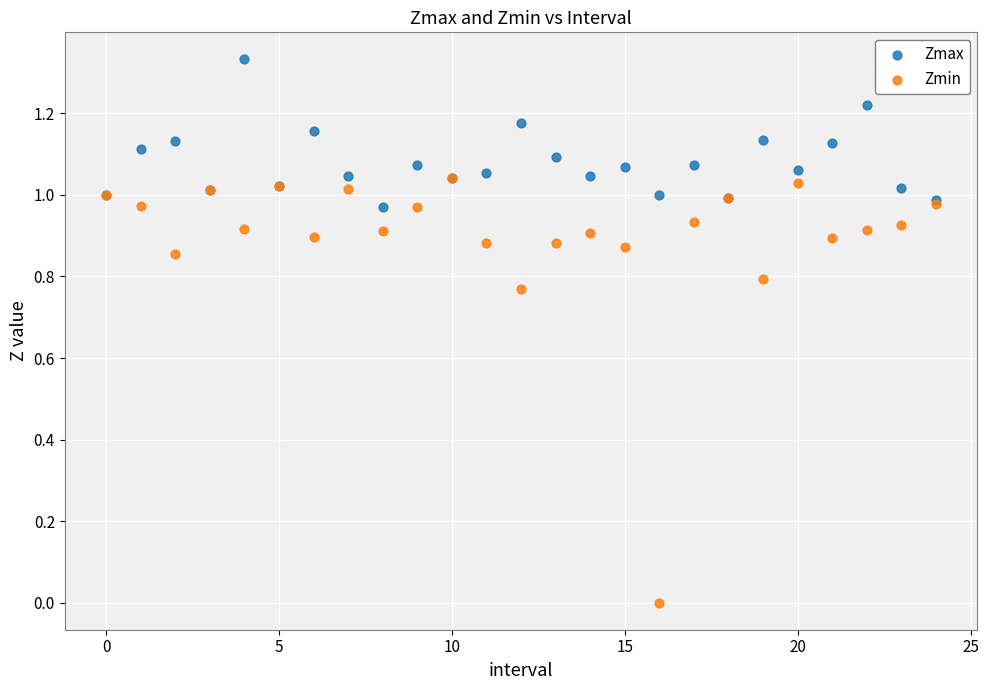

Which series reaches the minimum Y coordinate?

Zmin